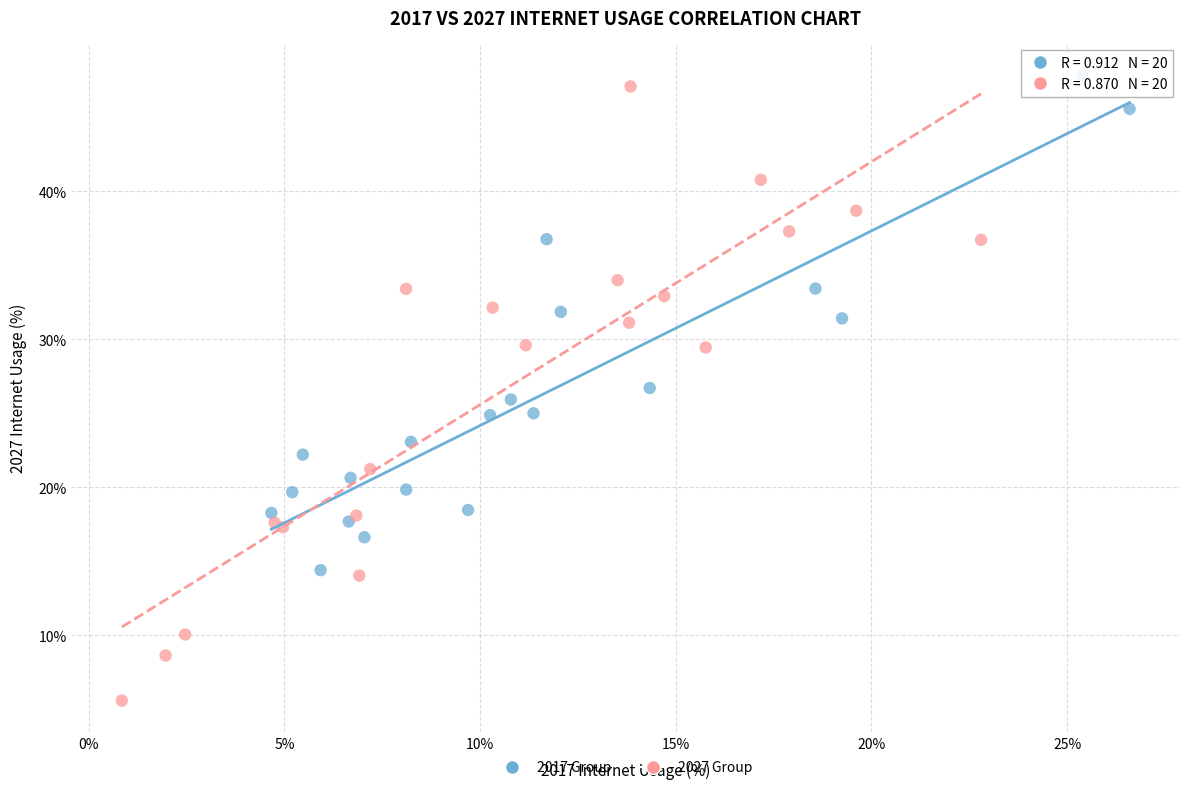

What are all the series names shown in the legend?

2017 Group, 2027 Group